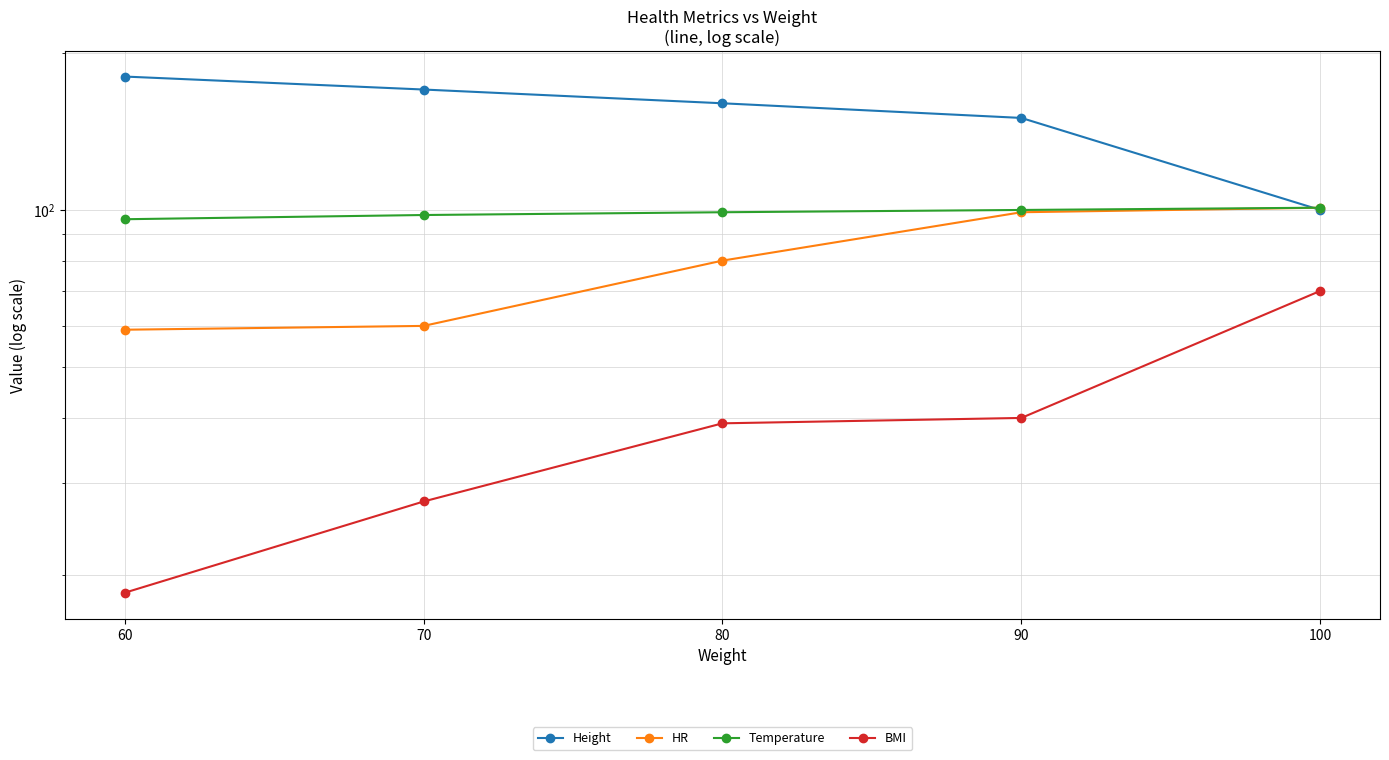

True or false: Height and BMI cross at least once.

False